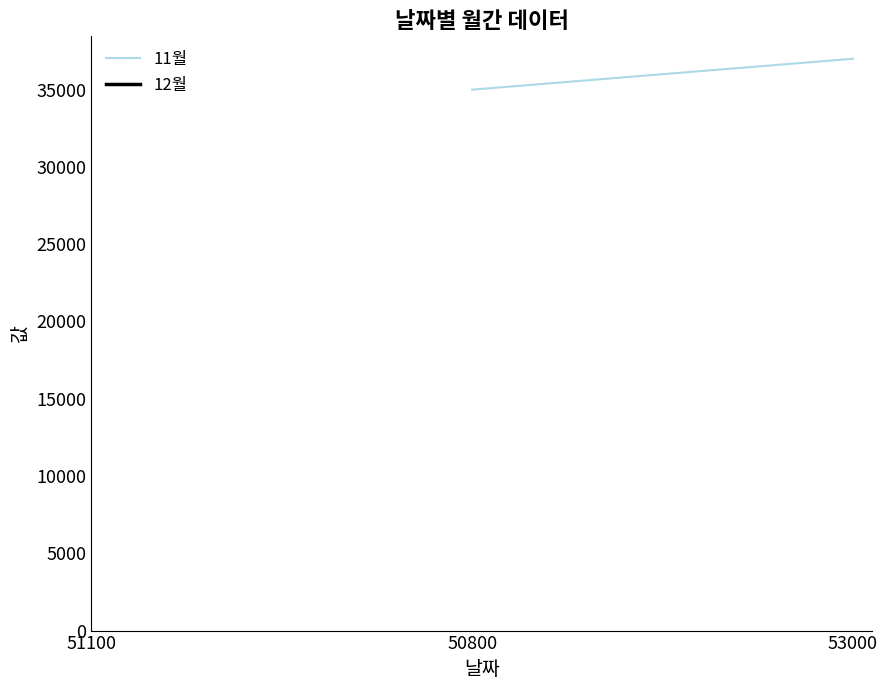

What position from the right is 51100?

3